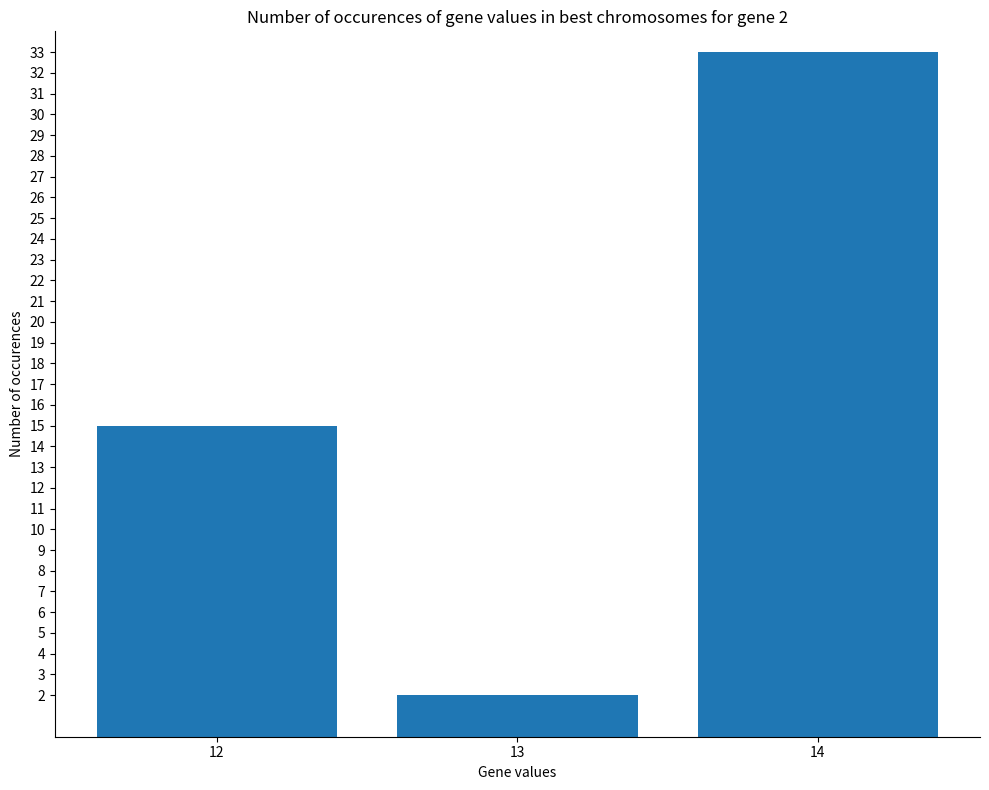

The chart shows a value of 2 at 13. True or false?

True